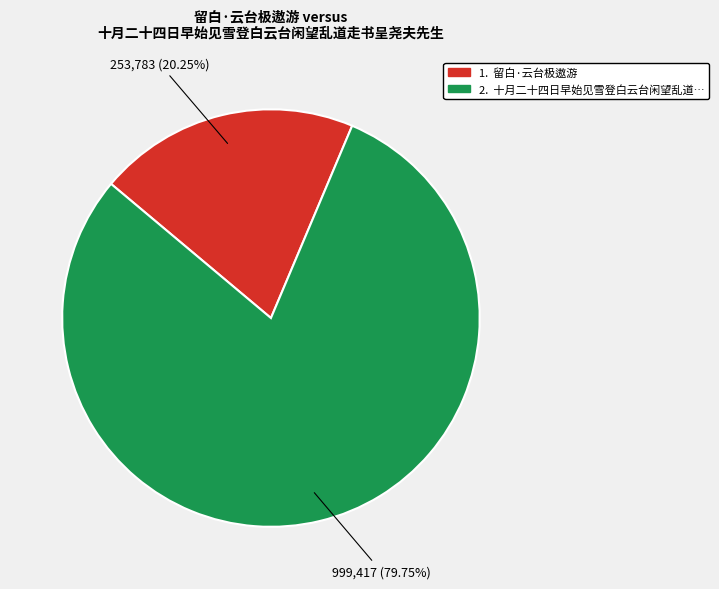

Is there a majority slice in this chart?

Yes